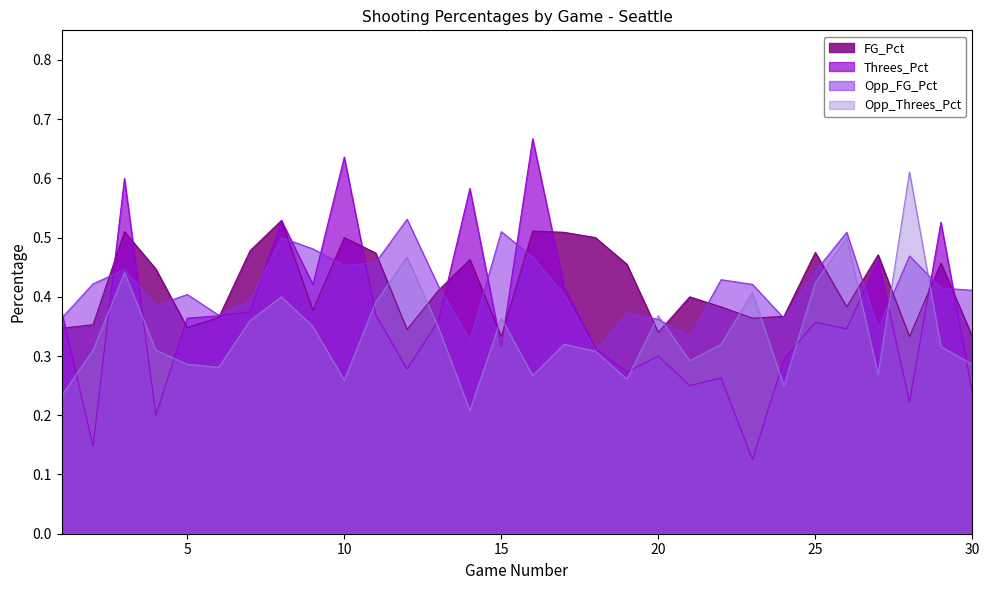

What is the sum of all Opp_Threes_Pct values?

10.2